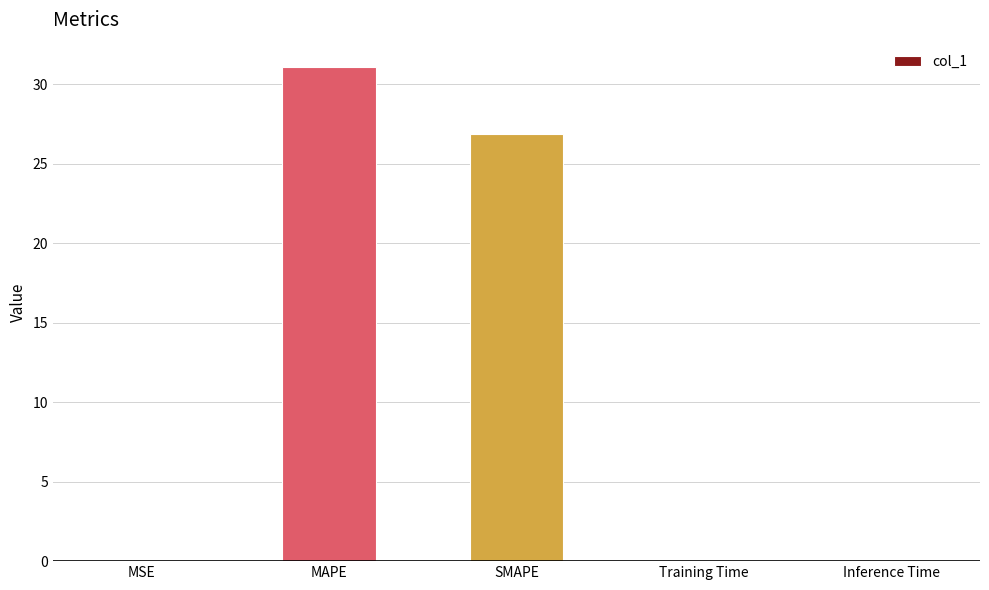

What is the greatest value displayed?

31.1